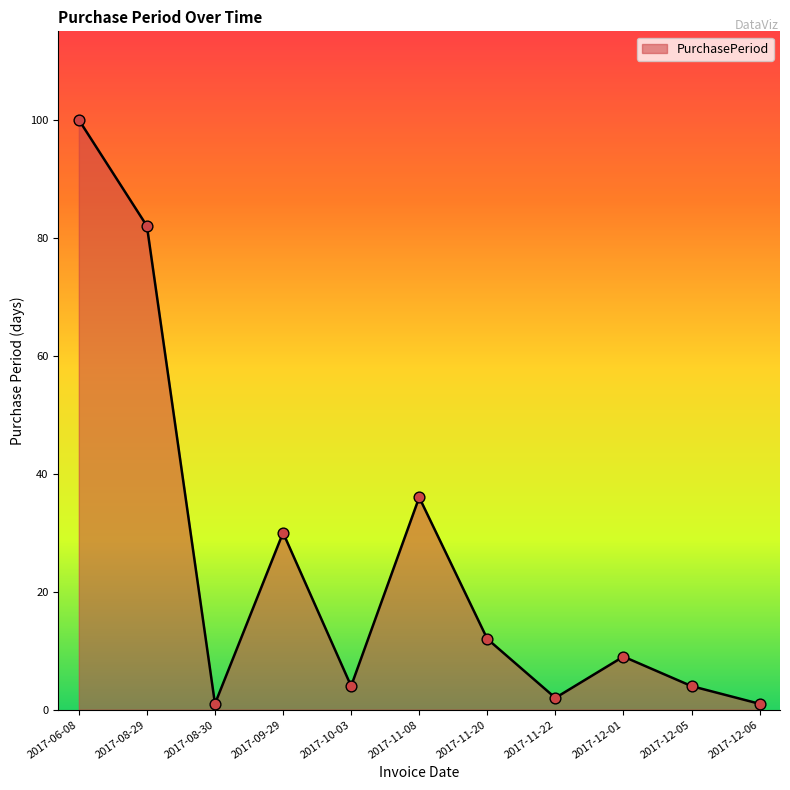

What is the change in value from 2017-06-08 to 2017-12-01?

-91